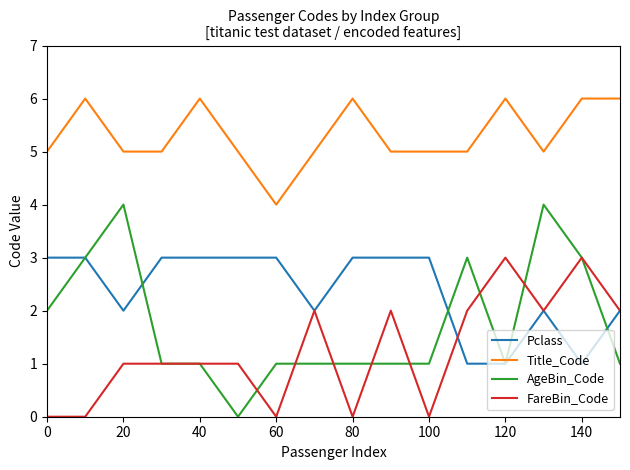

How many FareBin_Code values are between 0 and 2?

14